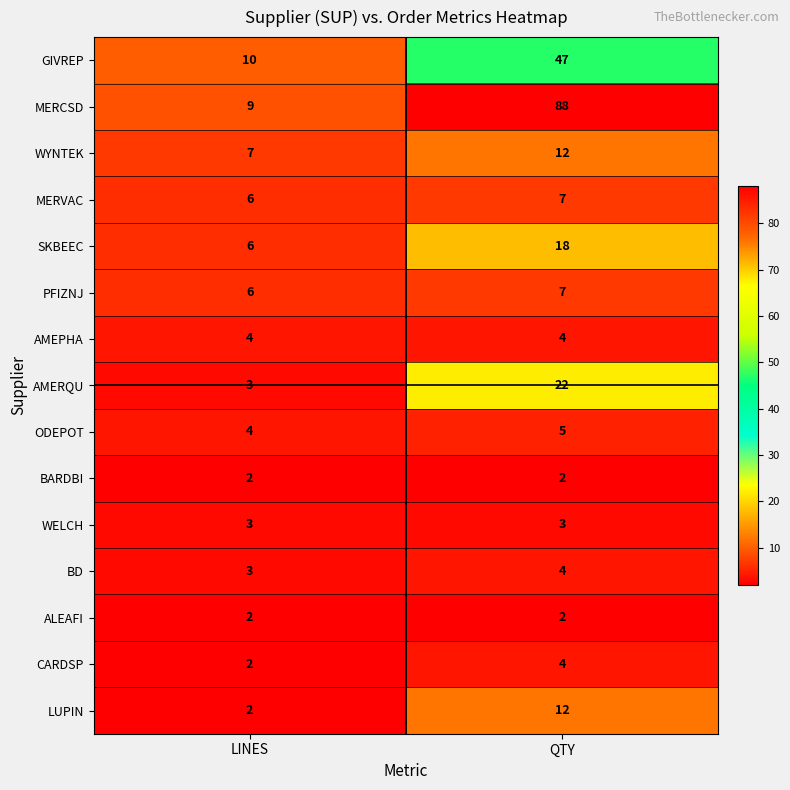

The value of GIVREP at LINES is 10. True or false?

True